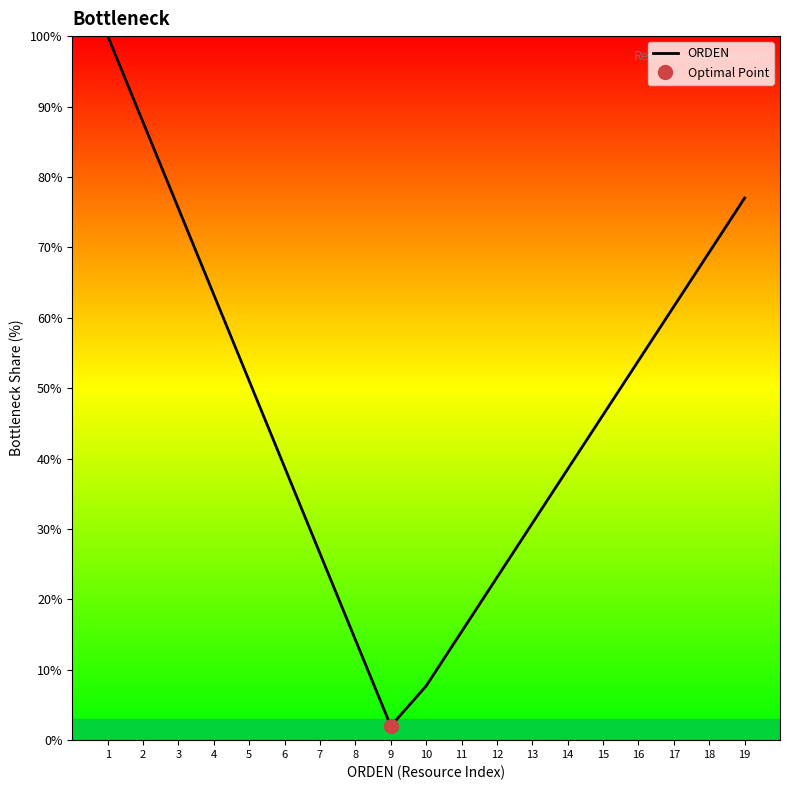

List the labels in order of value, smallest first.

9, 10, 8, 11, 12, 7, 13, 14, 6, 15, 5, 16, 17, 4, 18, 3, 19, 2, 1